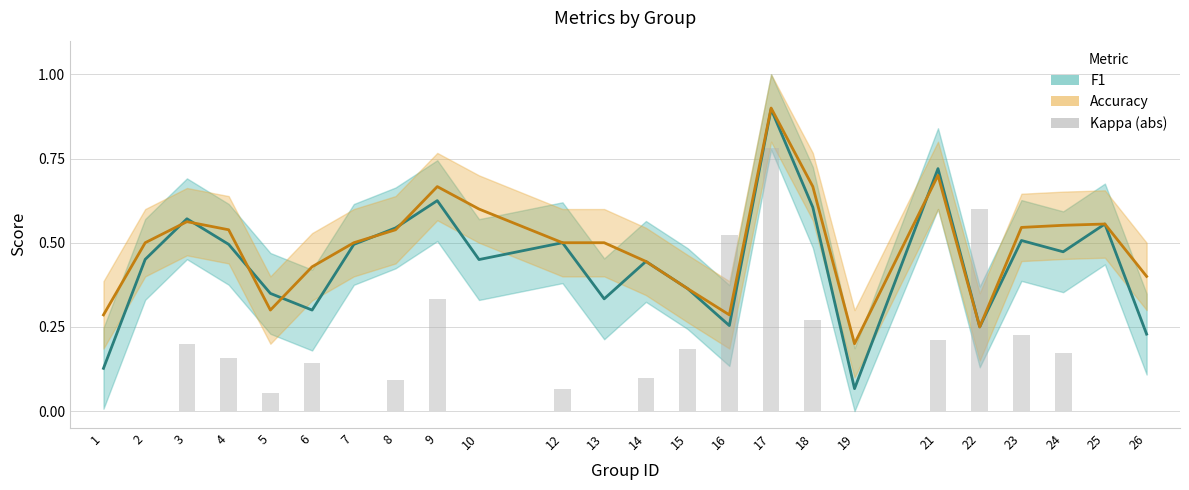

Between 17 and 15, which is larger?

17